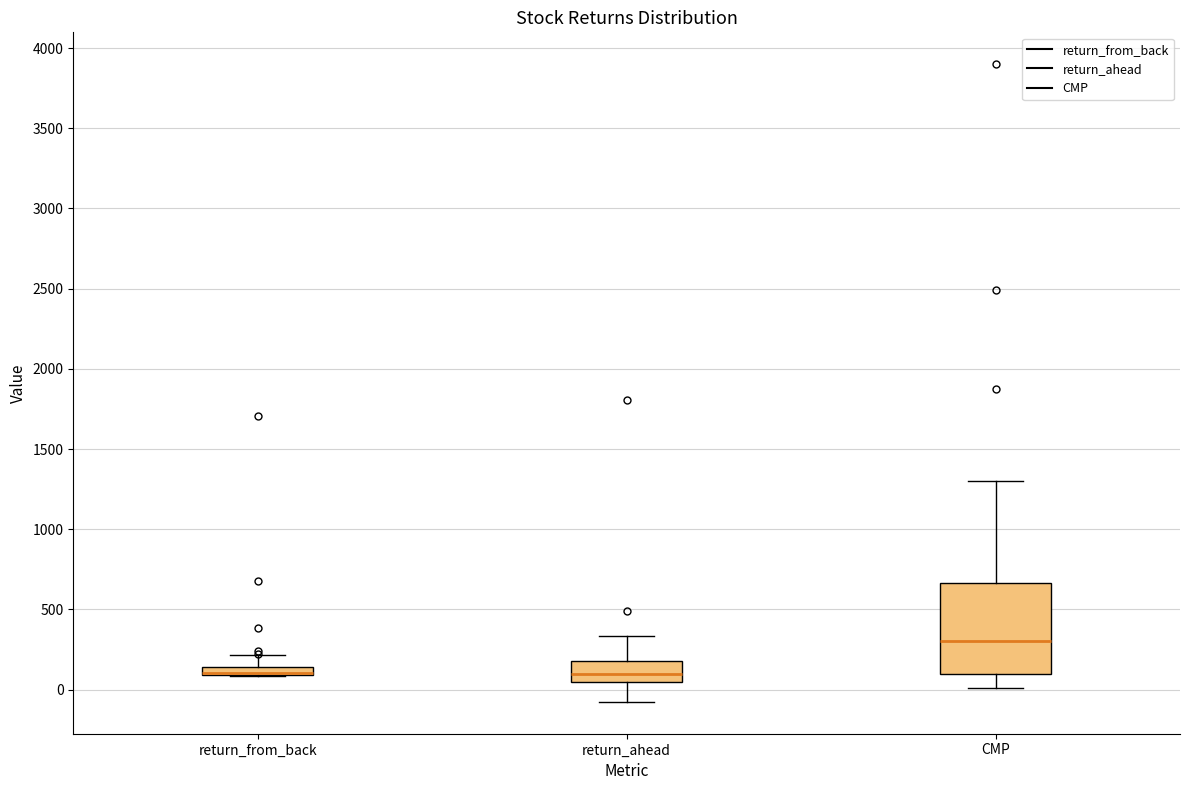

Where is the upper edge of the box for return_ahead on the y-axis? The values are not printed on the chart, so give them approximately, as read against the axis.

200